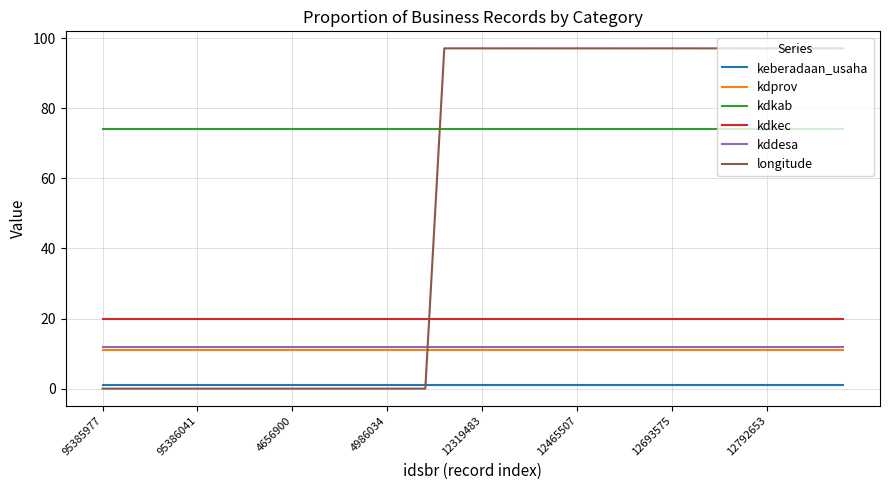

True or false: kddesa and kdprov cross at least once.

False